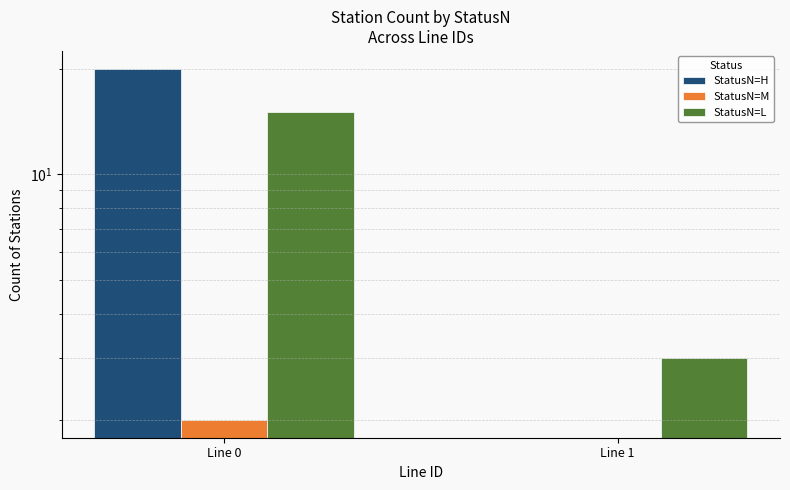

Does the chart contain any negative values?

No